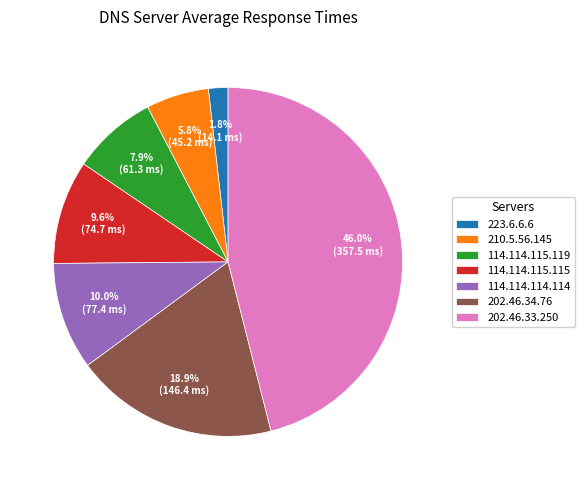

Is it true that 114.114.115.119 is 8% of the pie?

True